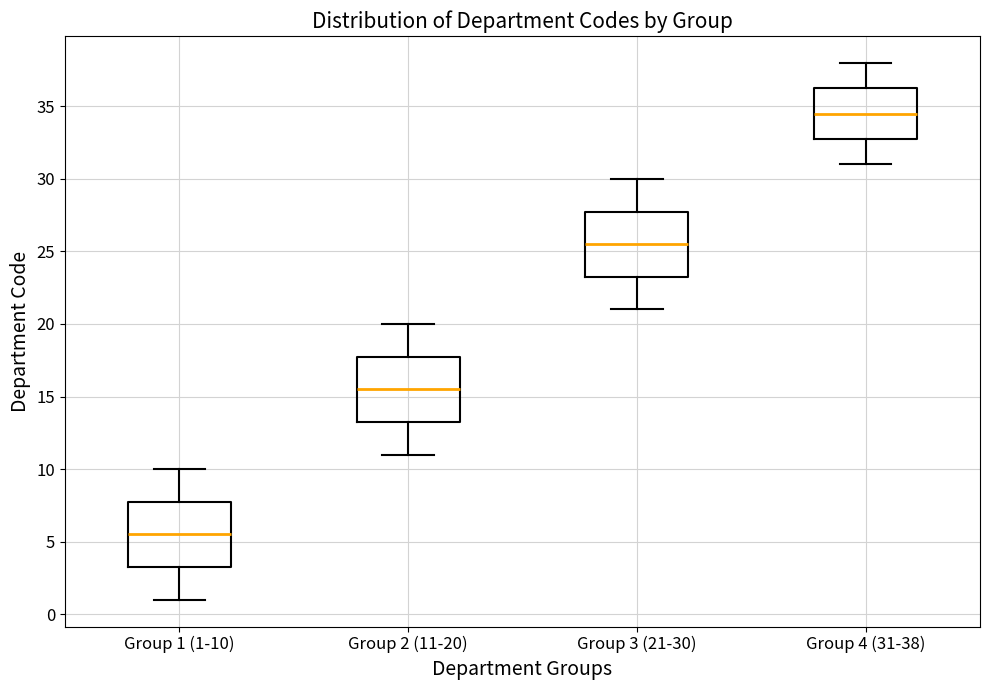

Reading left to right, transcribe this box plot: for each box, give where its median line is, the range the box spans, and where its two whiskers end, as read against the y-axis. The values are not printed on the chart, so give them approximately, as read against the axis.

Group 1 (1-10): median 5.5, box 3.5 to 8.0, whiskers 1.0 to 10.0
Group 2 (11-20): median 15.5, box 13.5 to 18.0, whiskers 11.0 to 20.0
Group 3 (21-30): median 25.5, box 23.5 to 28.0, whiskers 21.0 to 30.0
Group 4 (31-38): median 34.5, box 33.0 to 36.5, whiskers 31.0 to 38.0